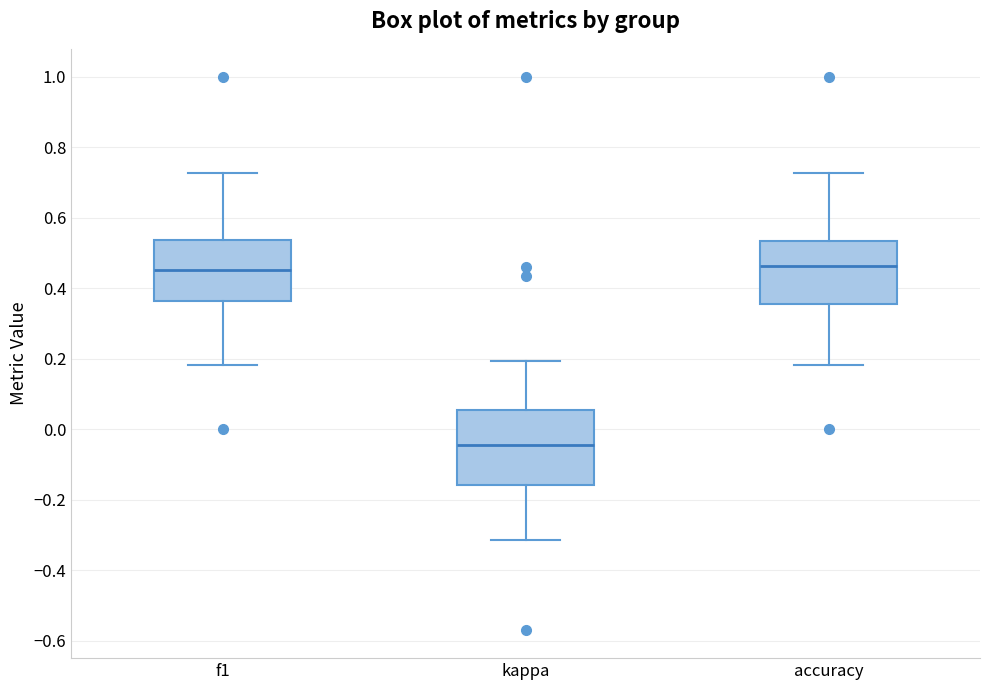

Where is the upper edge of the box for f1 on the y-axis? The values are not printed on the chart, so give them approximately, as read against the axis.

0.54